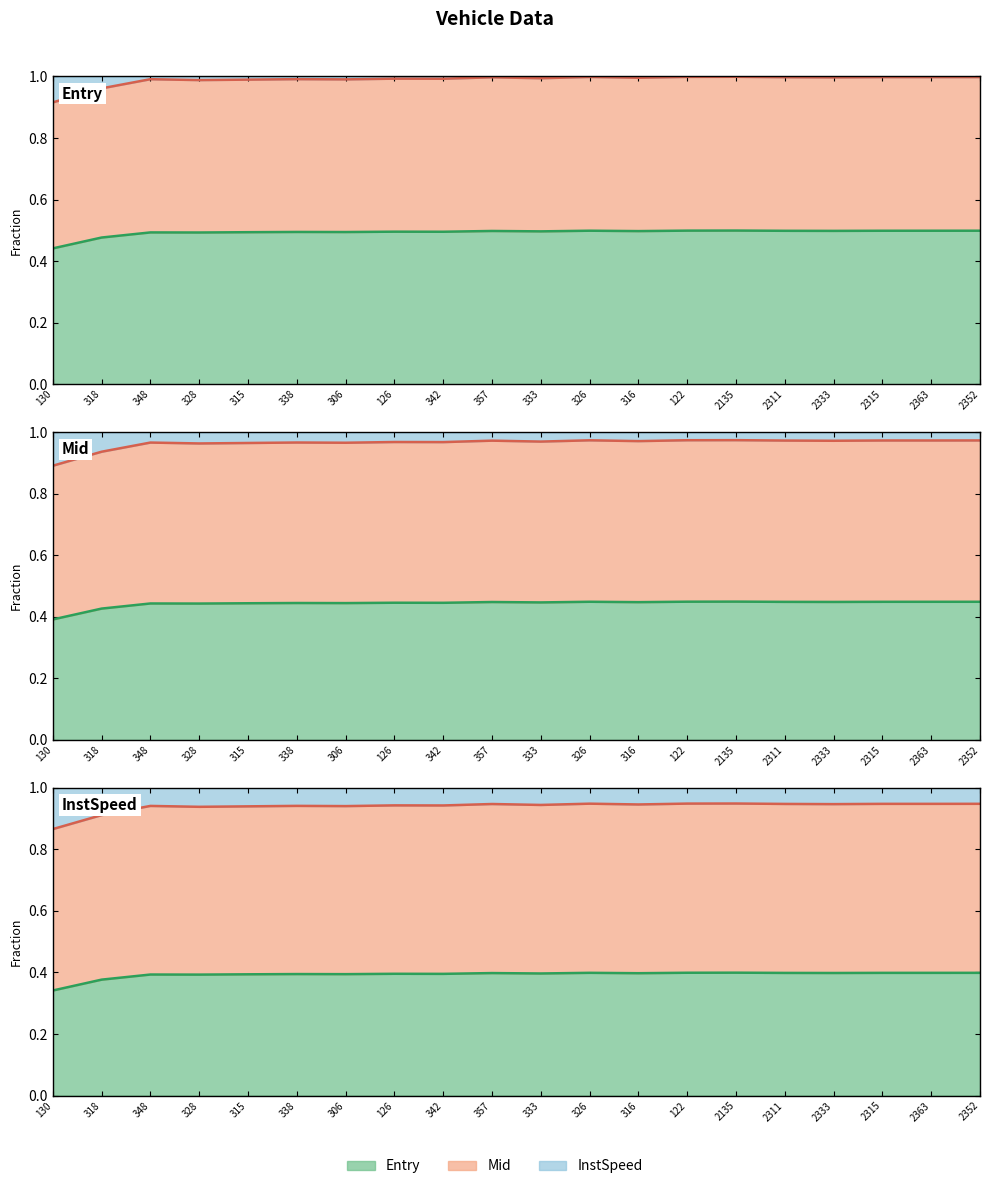

Between 122 and 318, which is larger?

122